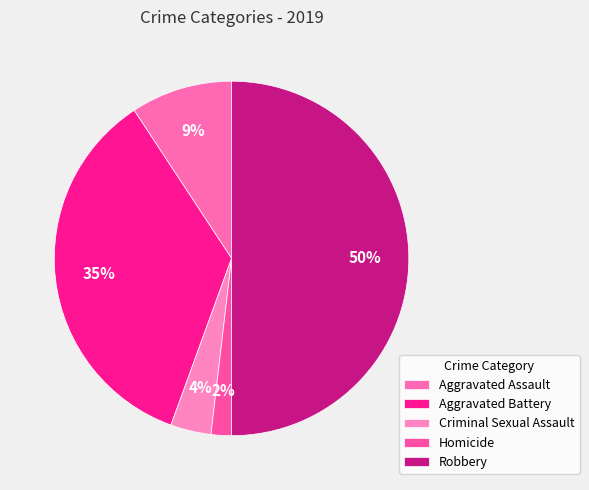

How many slices are in this pie chart?

5